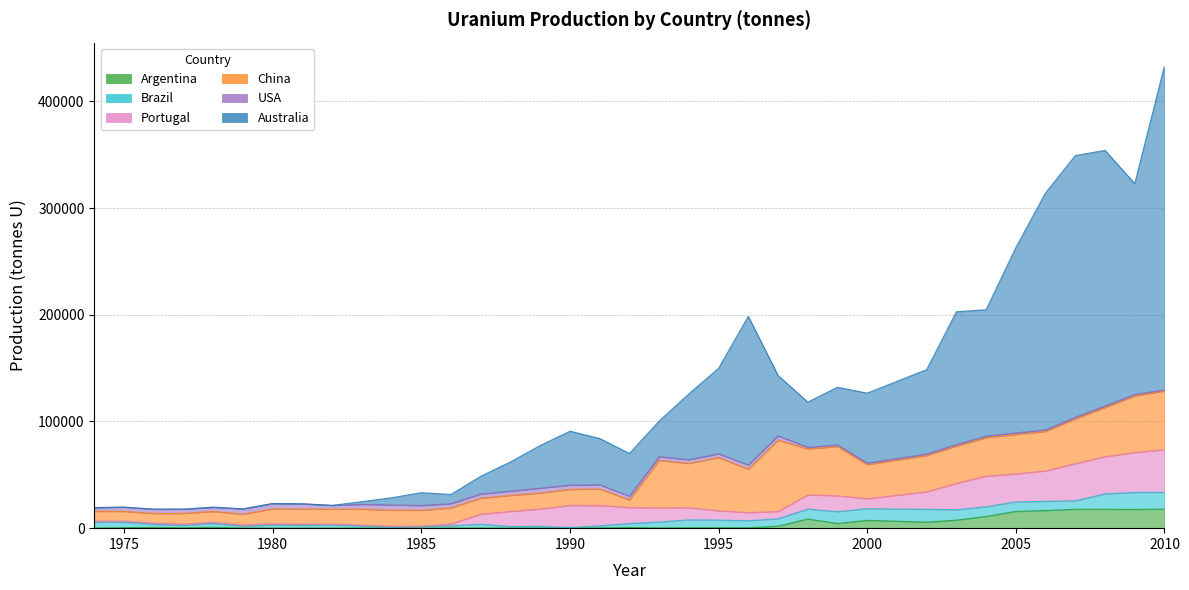

How many intersections are there between Australia and Brazil?

1